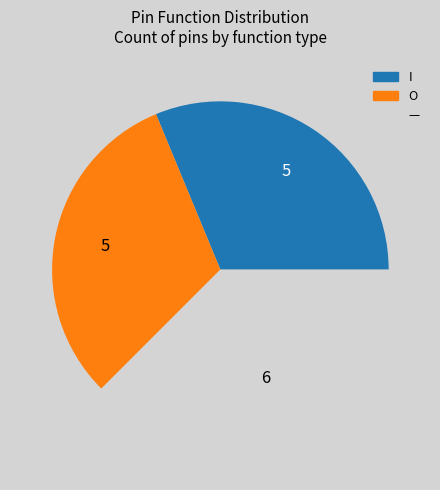

The O slice represents 31% of the pie. True or false?

True